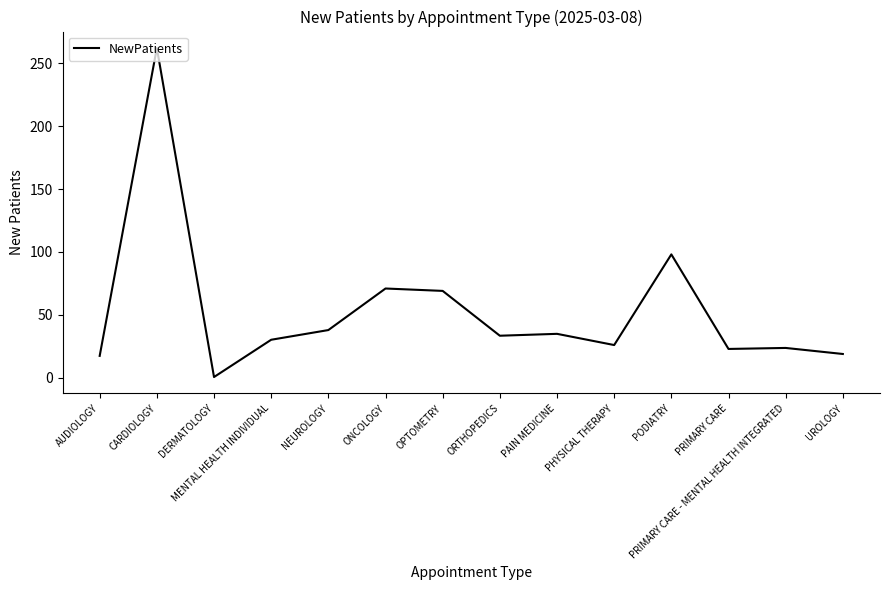

At which category does the data reach its first local valley?

DERMATOLOGY